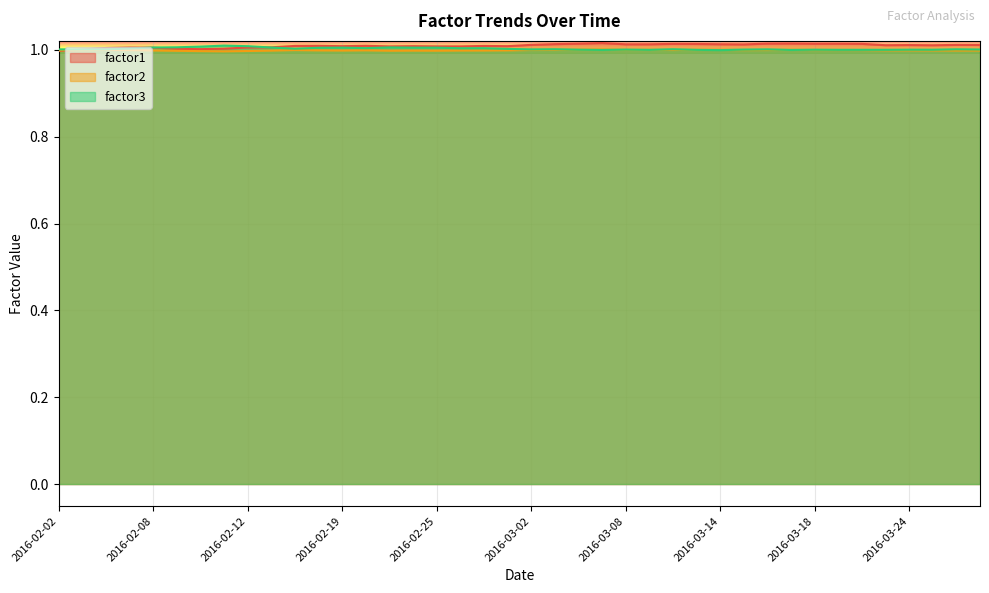

What is the average value of the factor1 series?

1.0